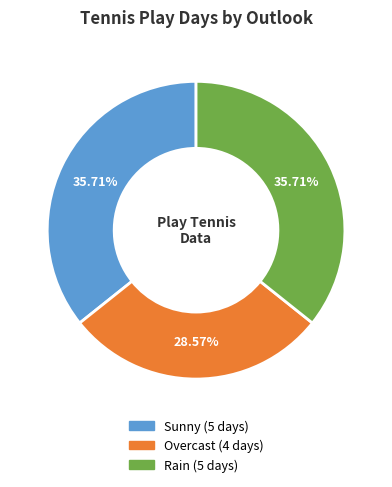

Which has a higher value, Sunny or Overcast?

Sunny